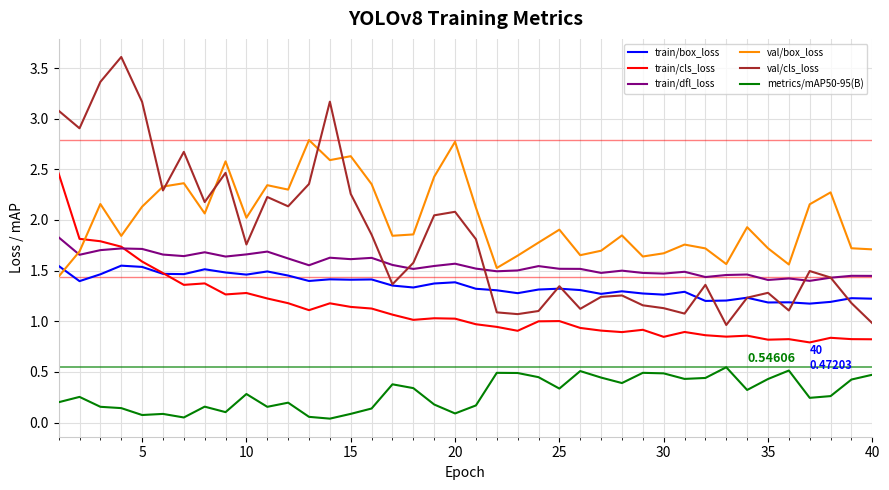

True or false: metrics/mAP50-95(B) and train/cls_loss intersect in this chart.

False